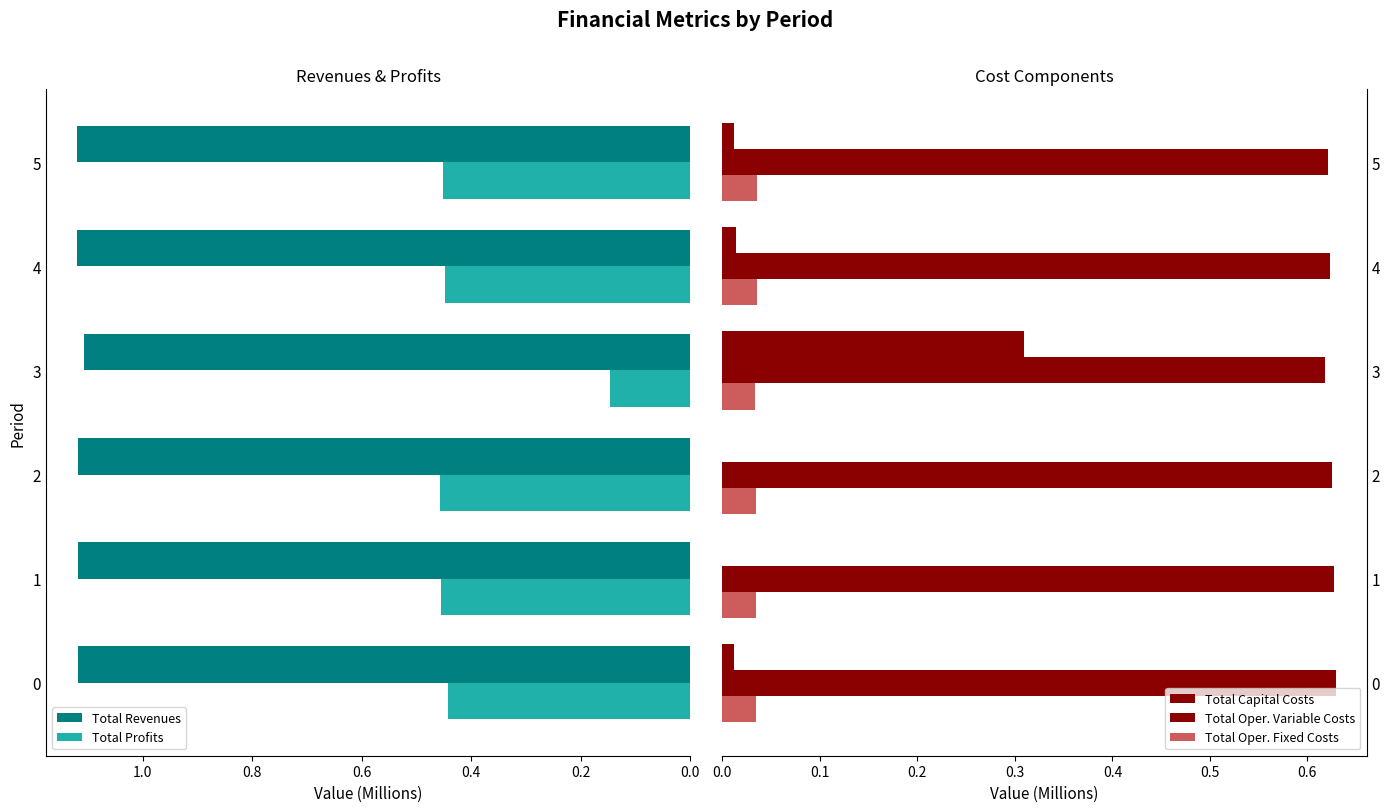

At which label is Total Profits closest to 0?

3